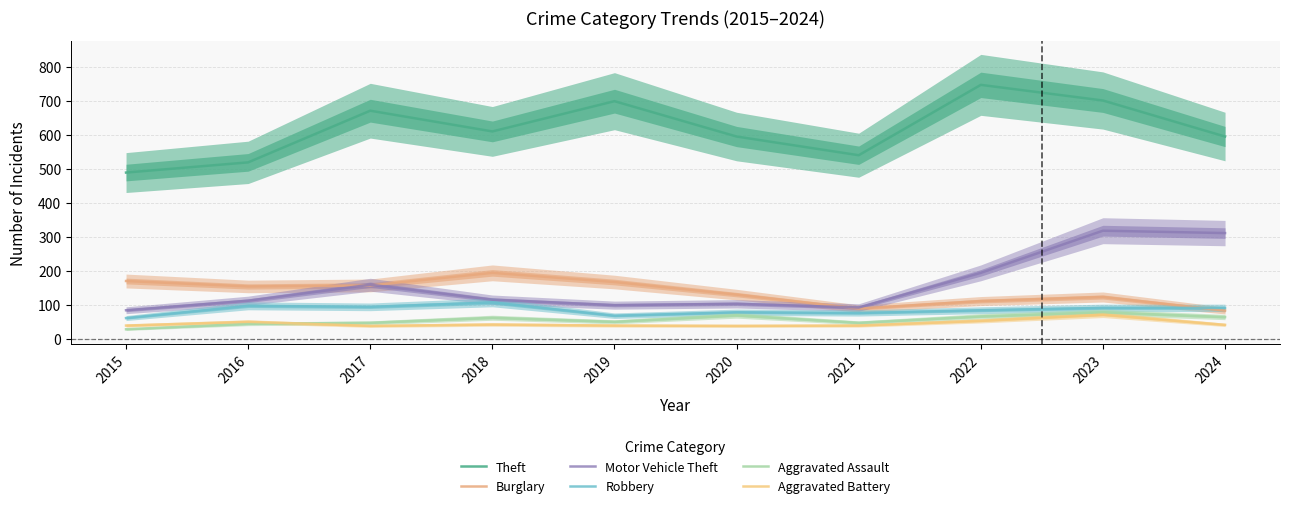

The Theft series shows 610 at 2018. True or false?

True